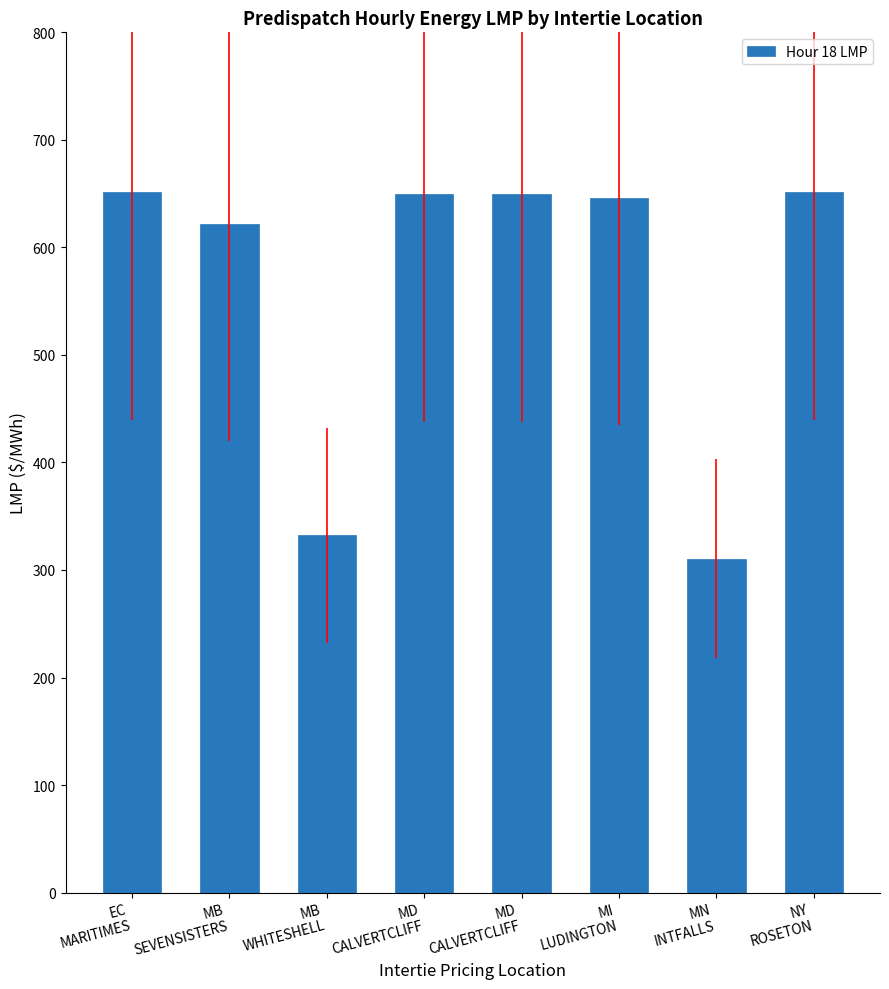

At which category does the chart reach its peak across all series?

EC
MARITIMES